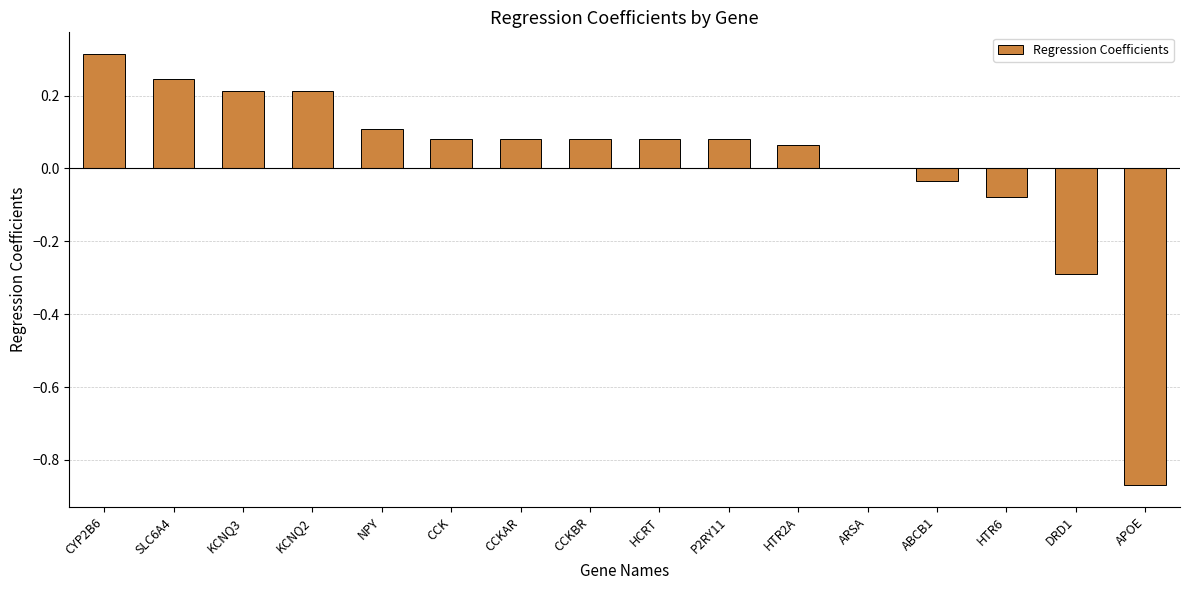

Between HTR2A and SLC6A4, which is larger?

SLC6A4